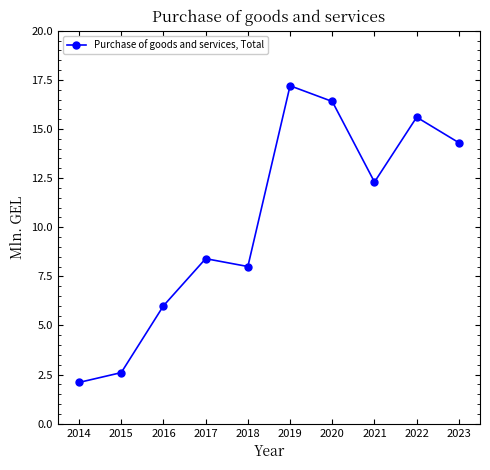

Reading left to right, extract all data points from this chart.

2014=2.1	2015=2.6	2016=6.0	2017=8.4	2018=8.0	2019=17.2	2020=16.4	2021=12.3	2022=15.6	2023=14.3